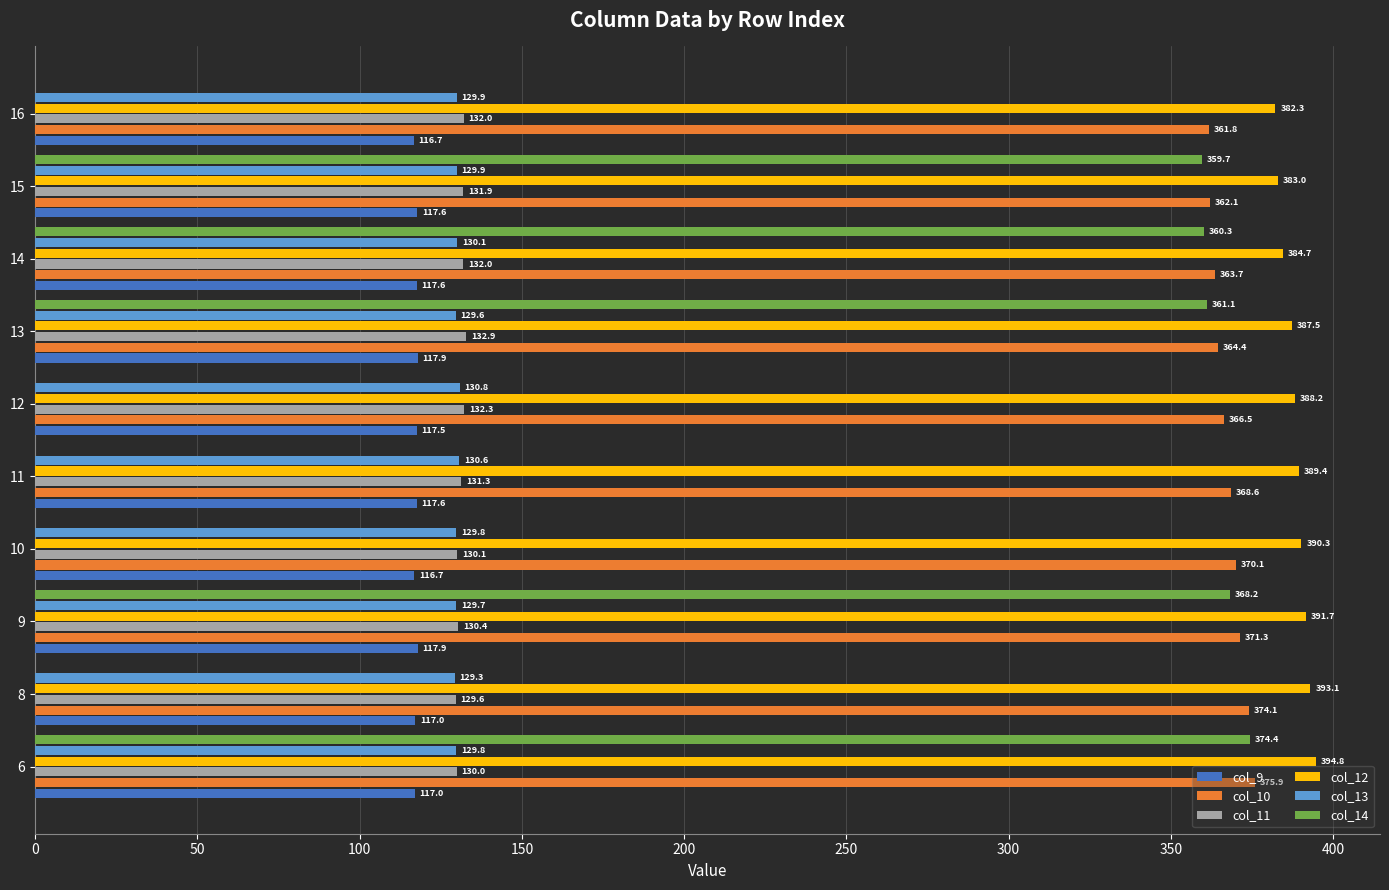

What is the sum of the col_10 values at 16 and 8?

735.9